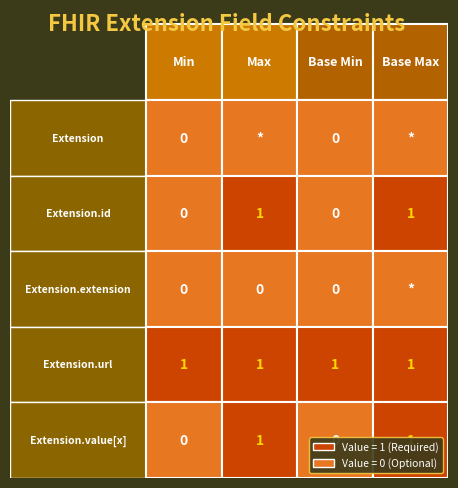

True or false: Extension.id has a value of 0 at Extension.url.

False